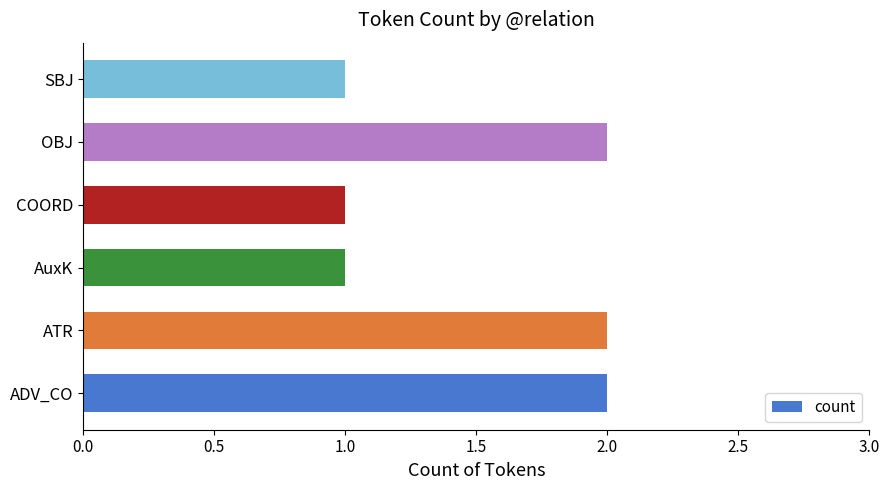

What is the sum of all values?

9